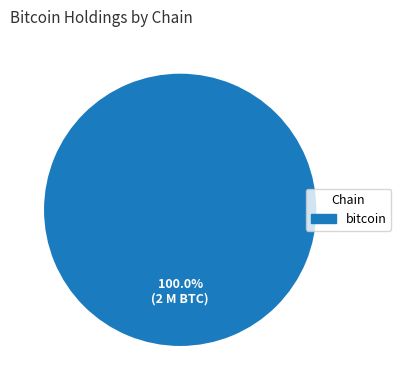

Rank the categories by value from highest to lowest.

bitcoin